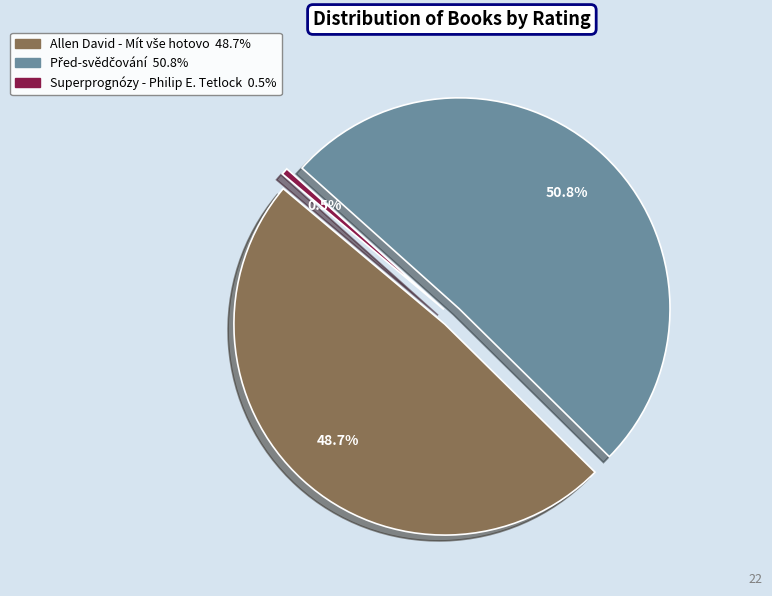

To the nearest percent, what is the difference between the Allen David - Mít vše hotovo and Před-svědčování slice percentages?

2%